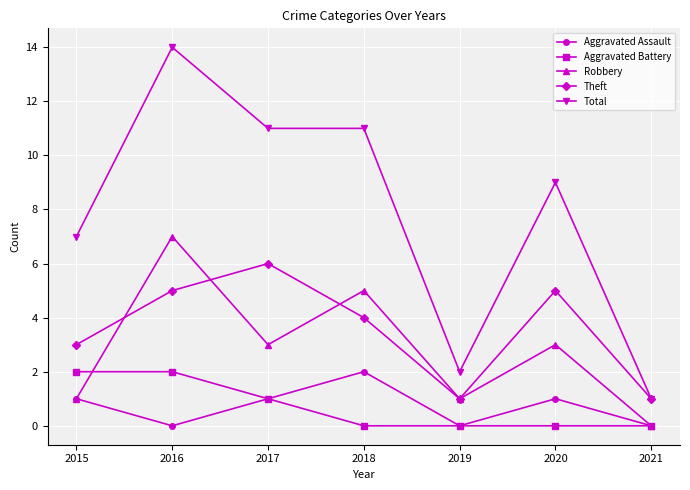

True or false: Aggravated Battery and Theft cross at least once.

False